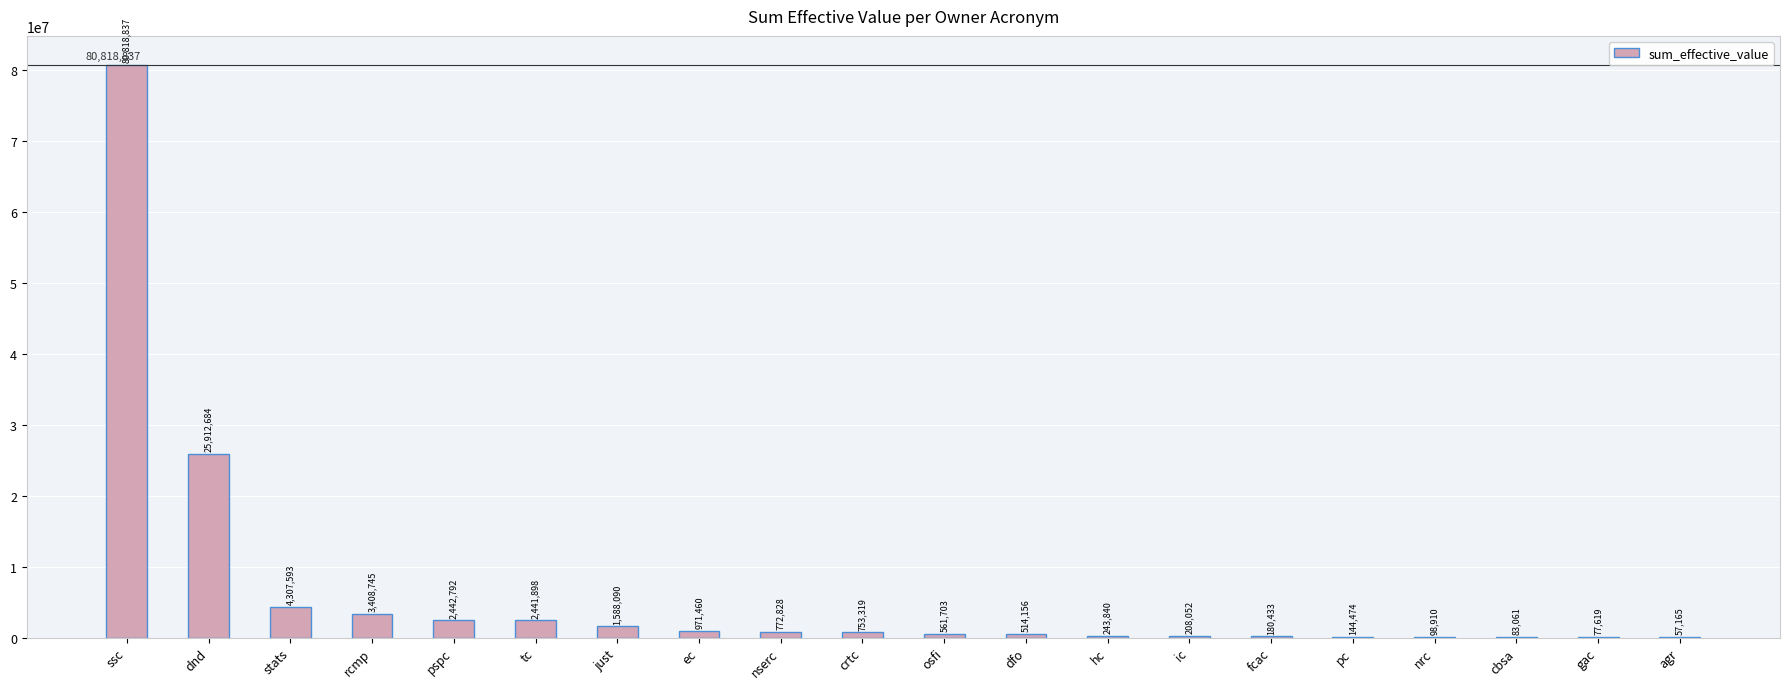

Which label corresponds to the largest value in the chart?

ssc